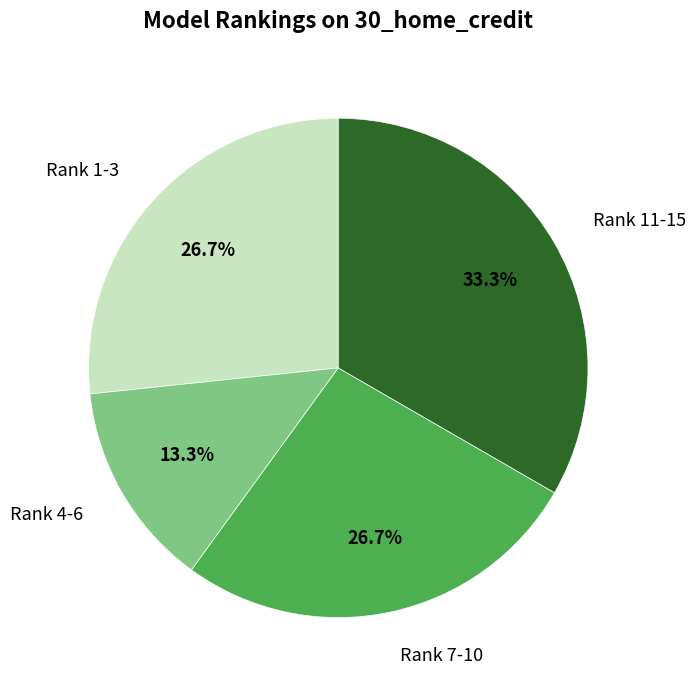

Between Rank 1-3 and Rank 4-6, which is larger?

Rank 1-3